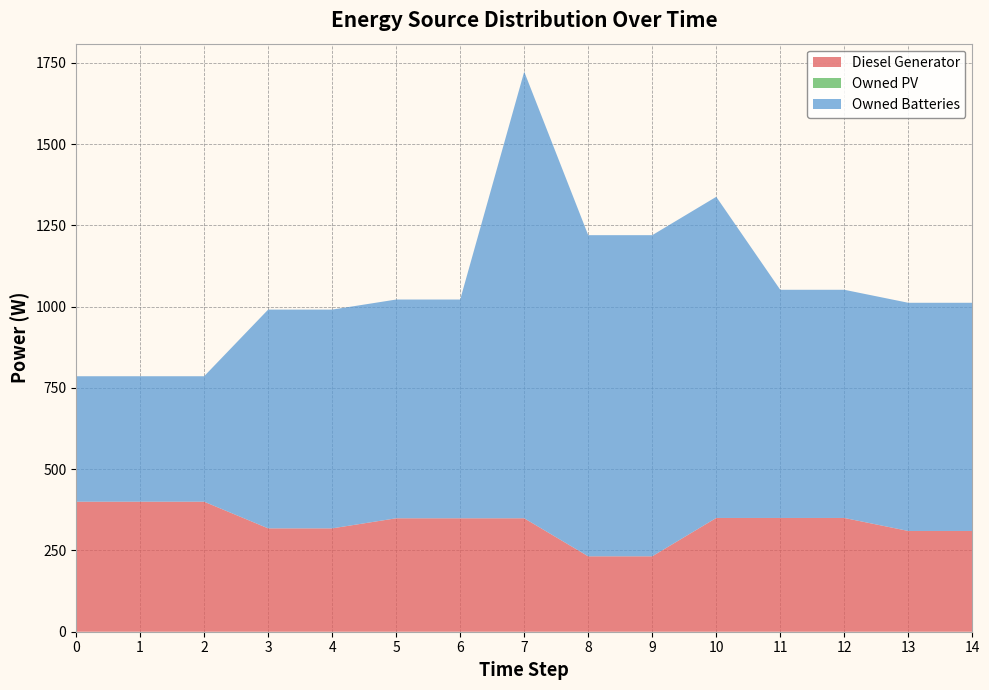

Reading left to right, transcribe all the data shown in this chart.

Diesel Generator: 0=400.0	1=400.0	2=400.0	3=318.0	4=318.0	5=349.0	6=349.0	7=349.0	8=232.0	9=232.0	10=350.0	11=350.0	12=350.0	13=310.0	14=310.0
Owned PV: 0=0.0	1=0.0	2=0.0	3=0.0	4=0.0	5=0.0	6=0.0	7=0.0	8=0.0	9=0.0	10=0.0	11=0.0	12=0.0	13=0.0	14=0.0
Owned Batteries: 0=386.0	1=386.0	2=386.0	3=673.0	4=673.0	5=673.0	6=673.0	7=1374.0	8=988.0	9=988.0	10=988.0	11=702.0	12=702.0	13=702.0	14=702.0